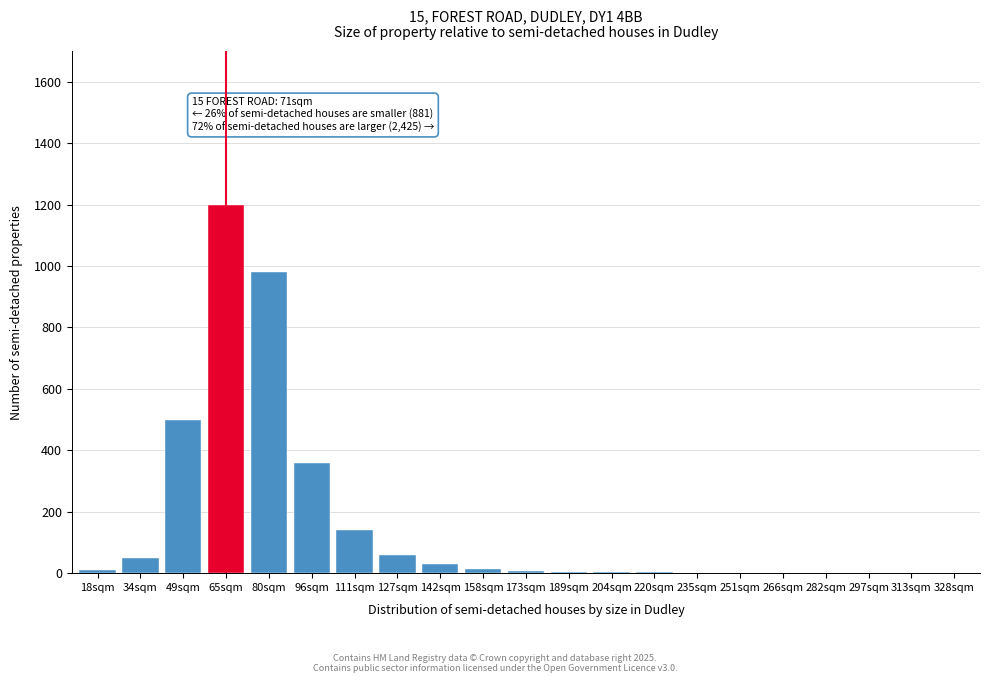

What is the change in value from 96sqm to 328sqm?

-360